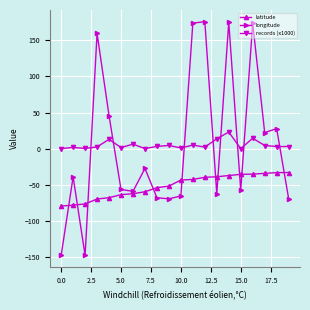

What is the value of the longitude point at the 13th from the left?

175.7